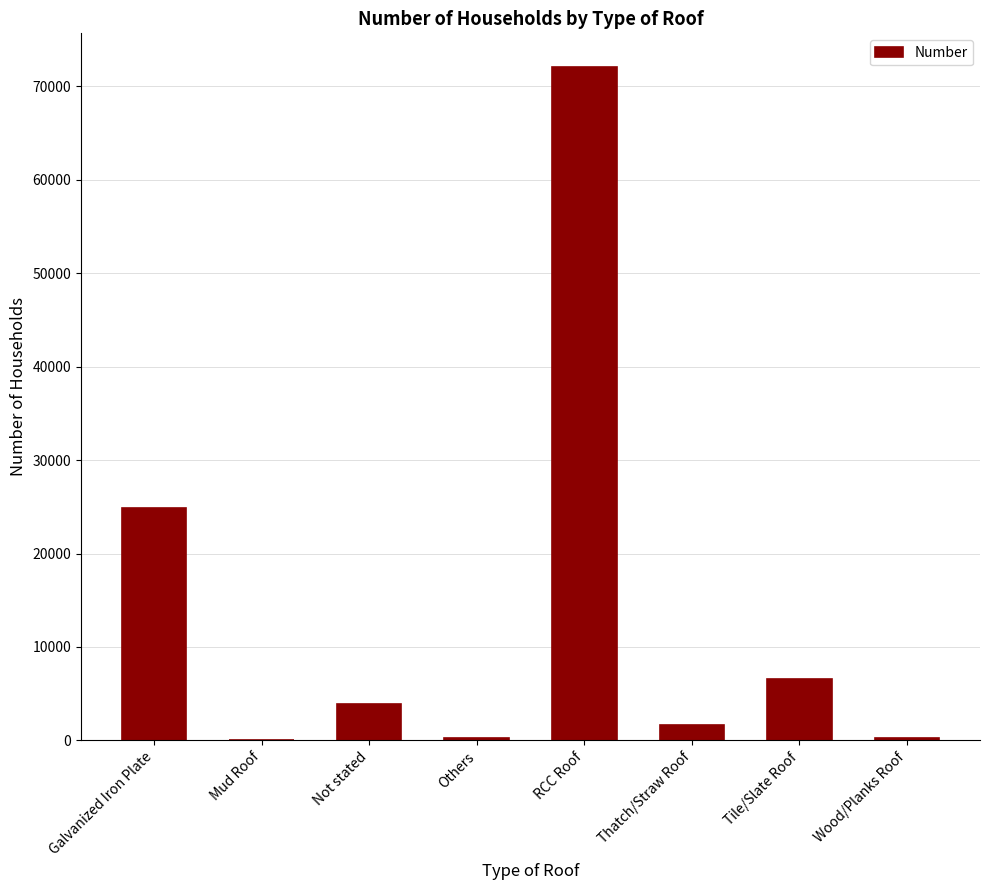

What is the change in value from RCC Roof to Tile/Slate Roof?

-65533